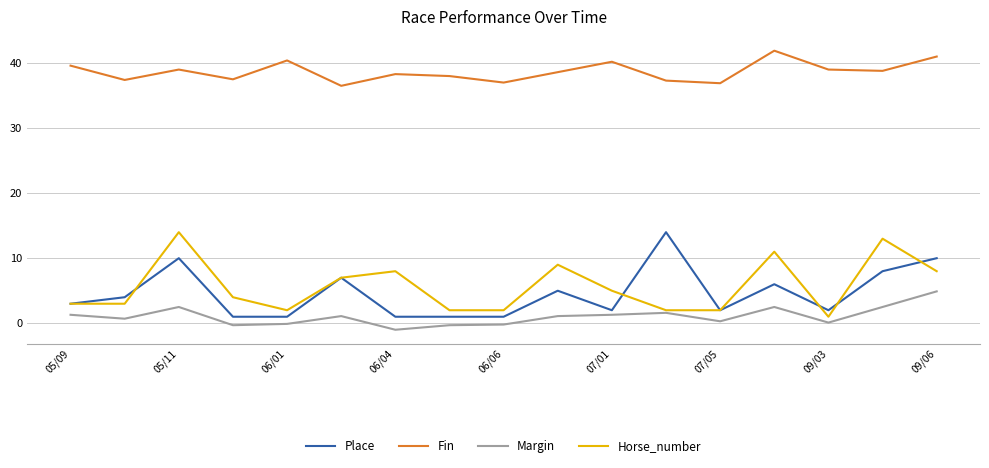

True or false: Horse_number and Fin intersect in this chart.

False